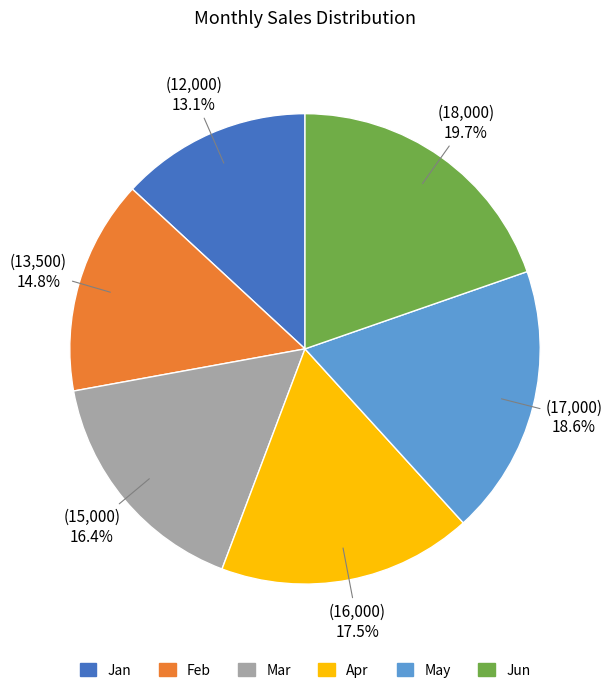

What is the total percentage of May and Jun?

38.3%